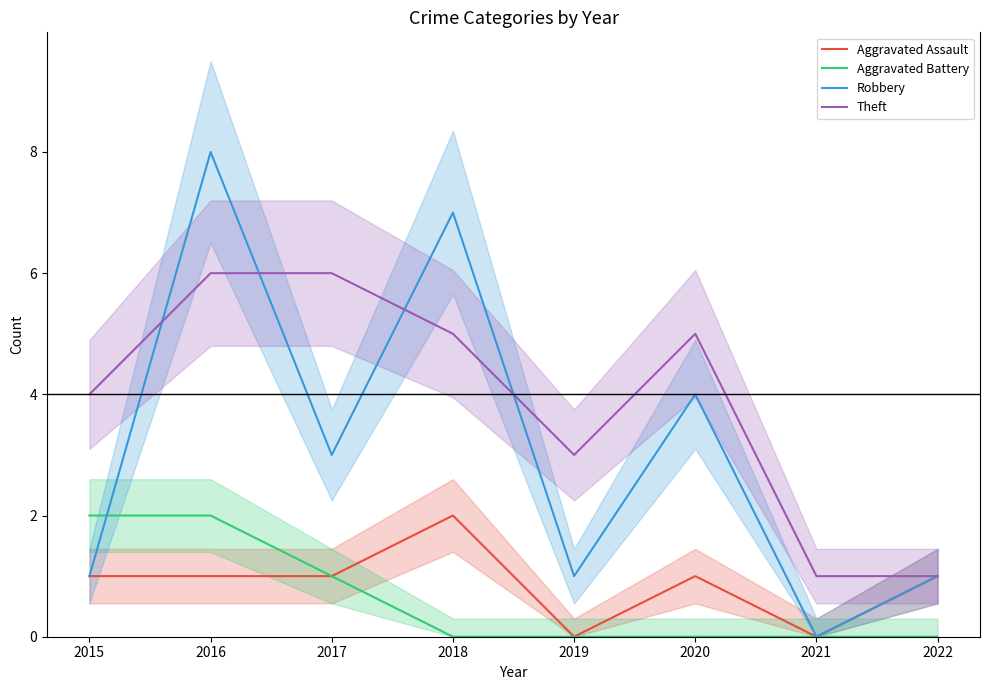

True or false: Aggravated Battery has more than 2 interior local peaks.

False